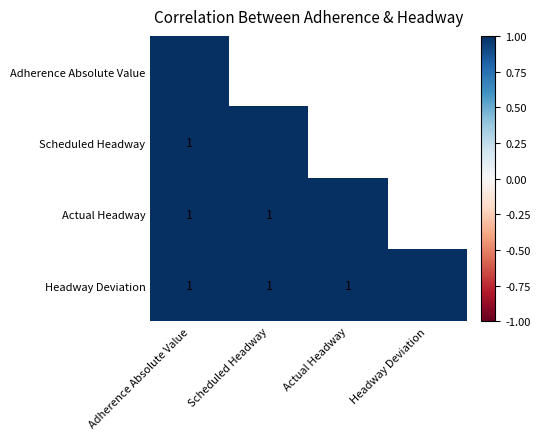

Is the value of Adherence Absolute Value at Actual Headway greater than the value of Actual Headway at Scheduled Headway?

No